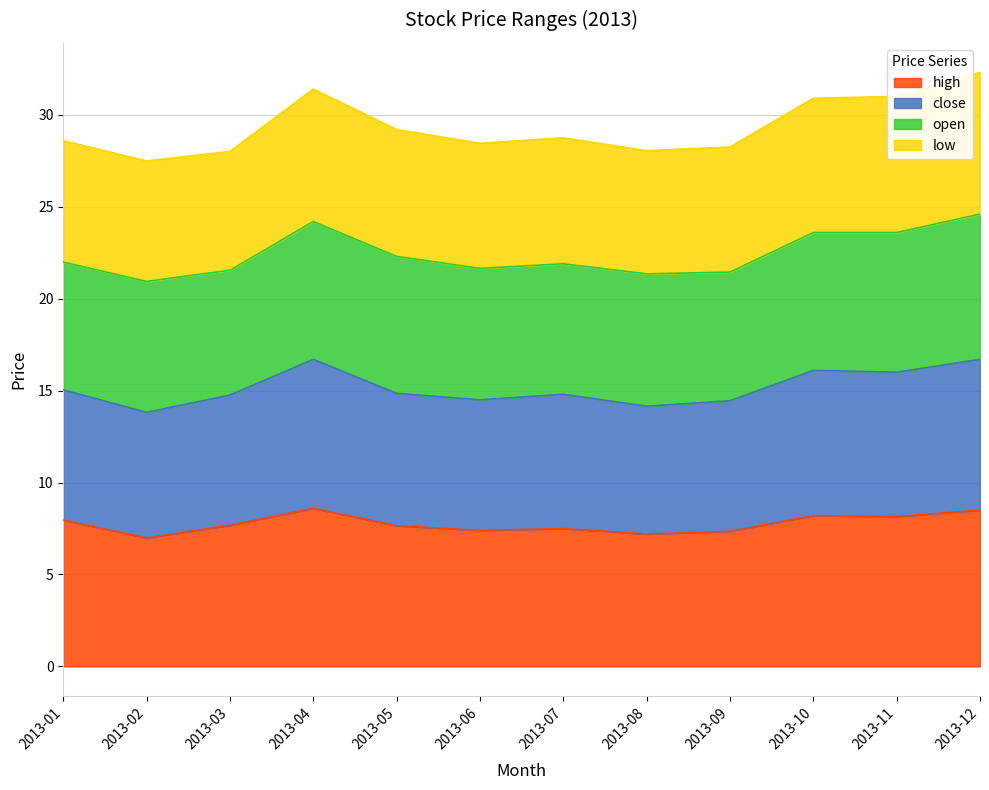

True or false: close and high cross at least once.

False